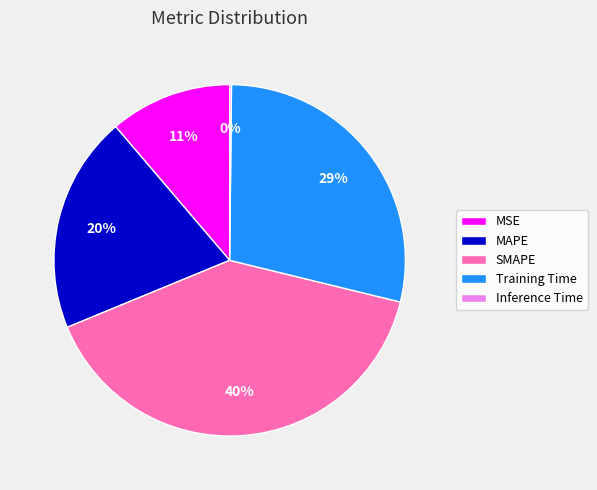

Is it true that Training Time is 29% of the pie?

True